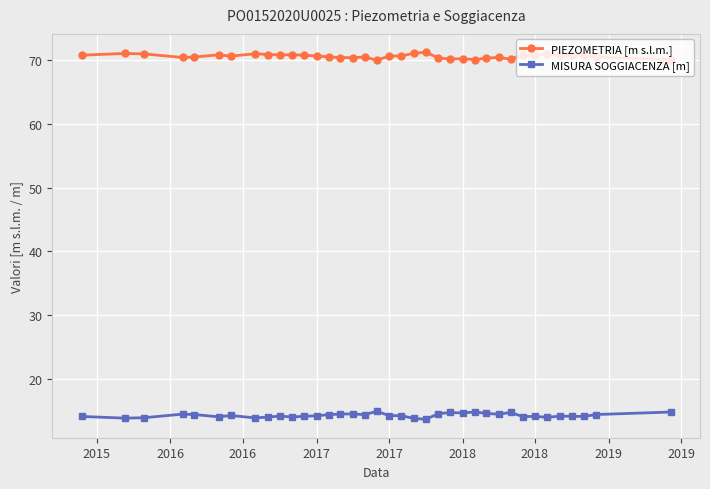

Rank the series by their average value, from highest to lowest.

PIEZOMETRIA [m s.l.m.], MISURA SOGGIACENZA [m]